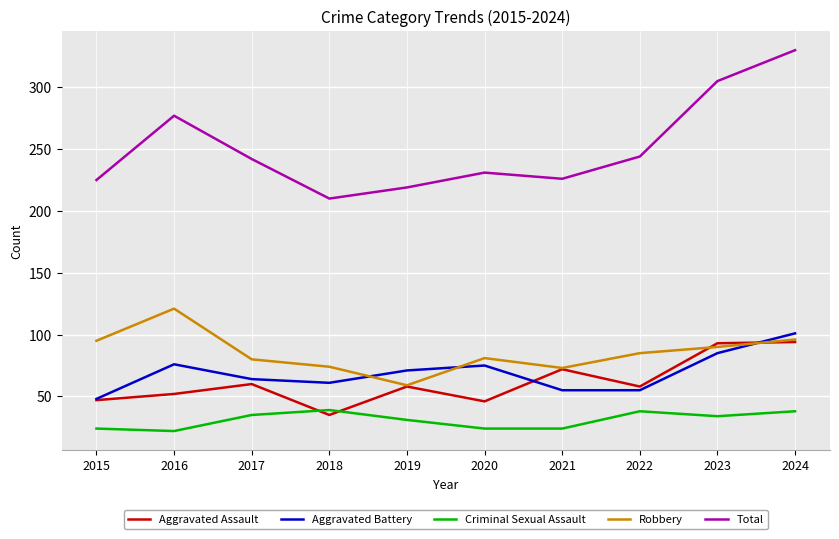

Read the Aggravated Battery value at 2024, to the nearest 10.

100